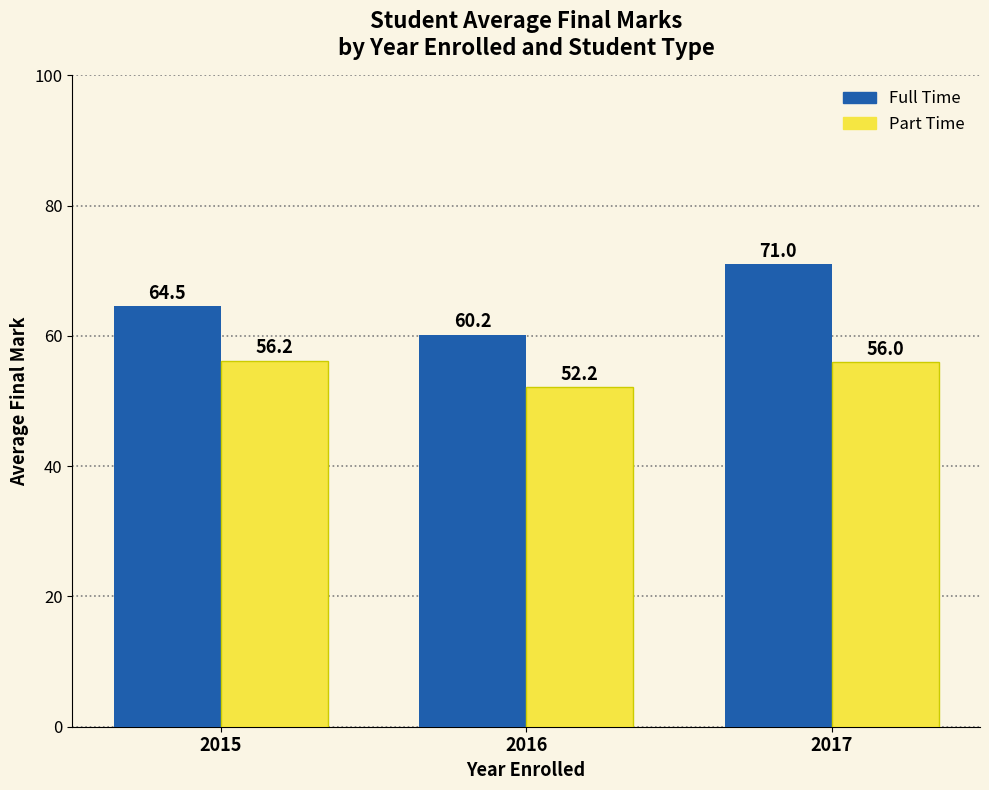

How many categories are shown in the chart?

3